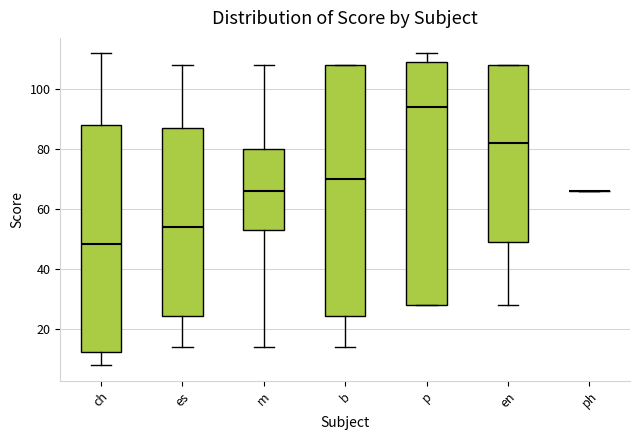

Reading left to right, transcribe this box plot: for each box, give where its median line is, the range the box spans, and where its two whiskers end, as read against the y-axis. The values are not printed on the chart, so give them approximately, as read against the axis.

ch: median 48, box 12 to 88, whiskers 8 to 112
es: median 54, box 24 to 88, whiskers 14 to 108
m: median 66, box 54 to 80, whiskers 14 to 108
b: median 70, box 24 to 108, whiskers 14 to 108
p: median 94, box 28 to 110, whiskers 28 to 112
en: median 82, box 50 to 108, whiskers 28 to 108
ph: box collapsed to a line at 66, whiskers 66 to 66